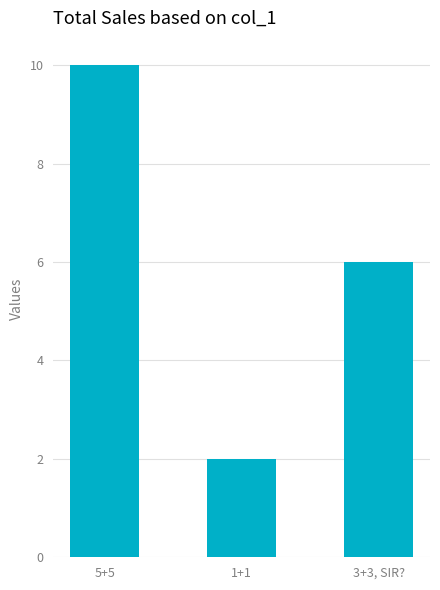

The chart shows a value of 10 at 5+5. True or false?

True